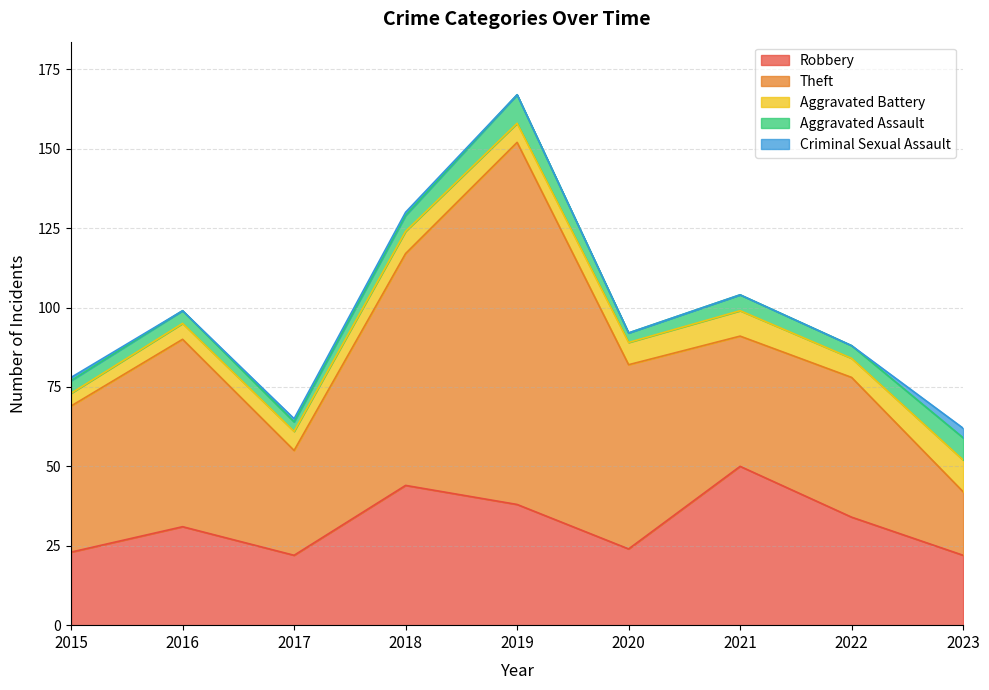

Where does the Aggravated Battery series first go above 6?

2018